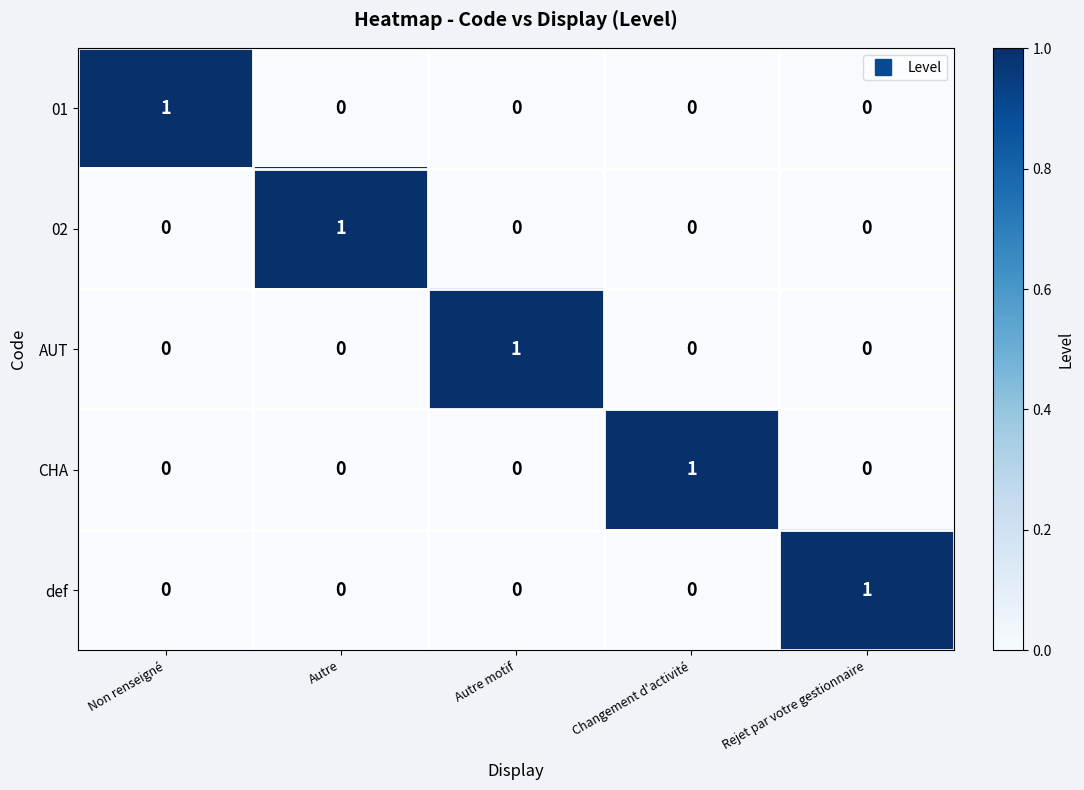

True or false: def has a value of -1 at Non renseigné.

False